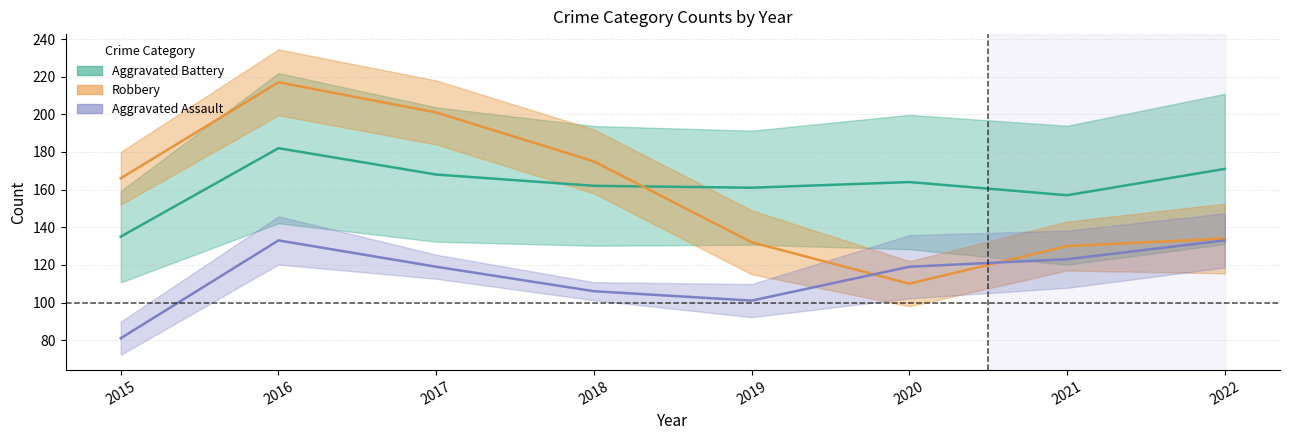

Is the value of Robbery at 2016 greater than the value of Aggravated Battery at 2021?

Yes